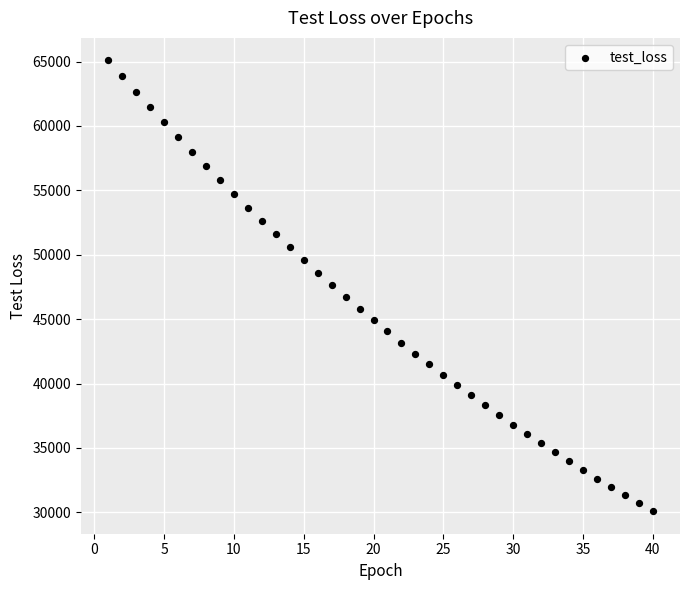

What is the range of Y values (max minus min)?

35007.2